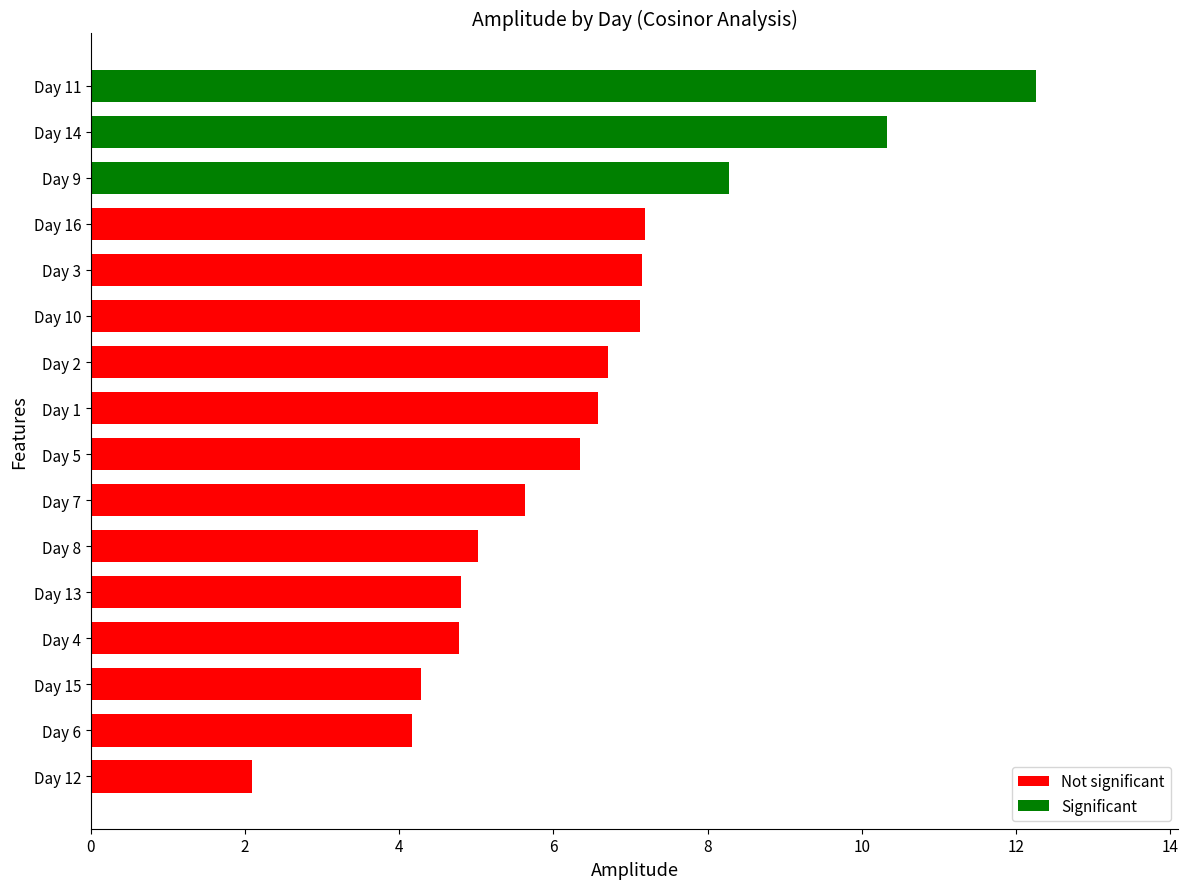

True or false: the data shows 10.3 at Day 14.

True